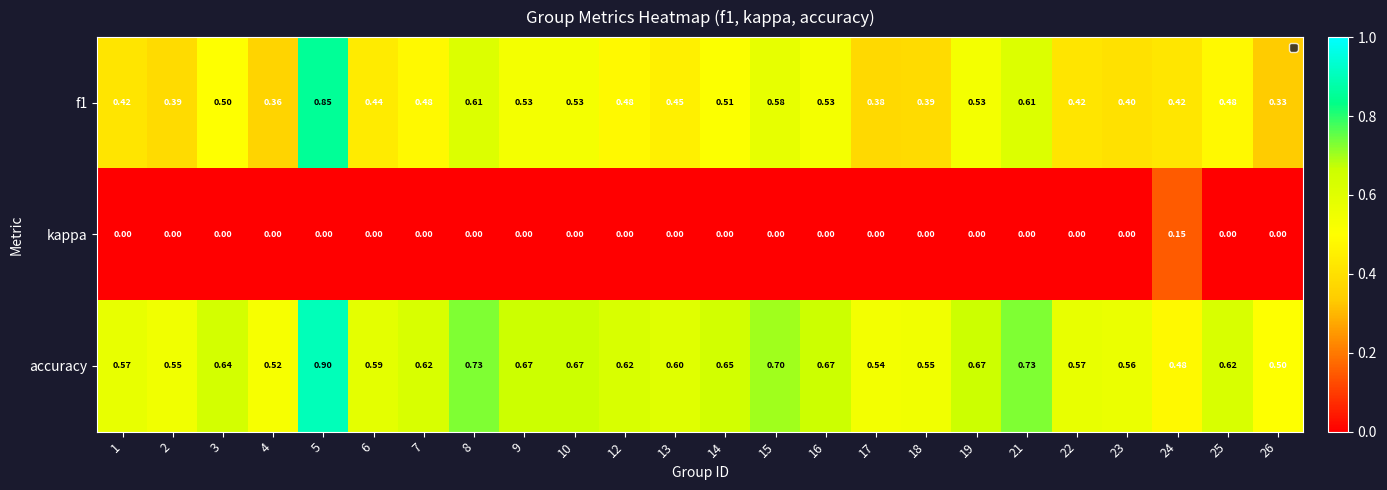

Is the value of kappa at 15 greater than the value of accuracy at 9?

No